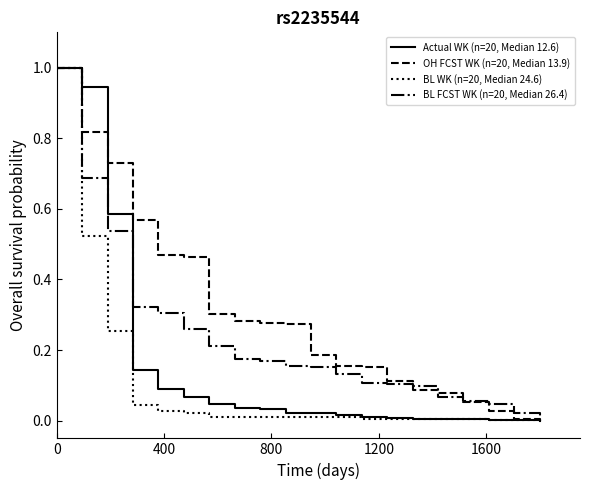

List the series in order of their overall mean, highest first.

OH FCST WK (n=20, Median 13.9), BL FCST WK (n=20, Median 26.4), Actual WK (n=20, Median 12.6), BL WK (n=20, Median 24.6)